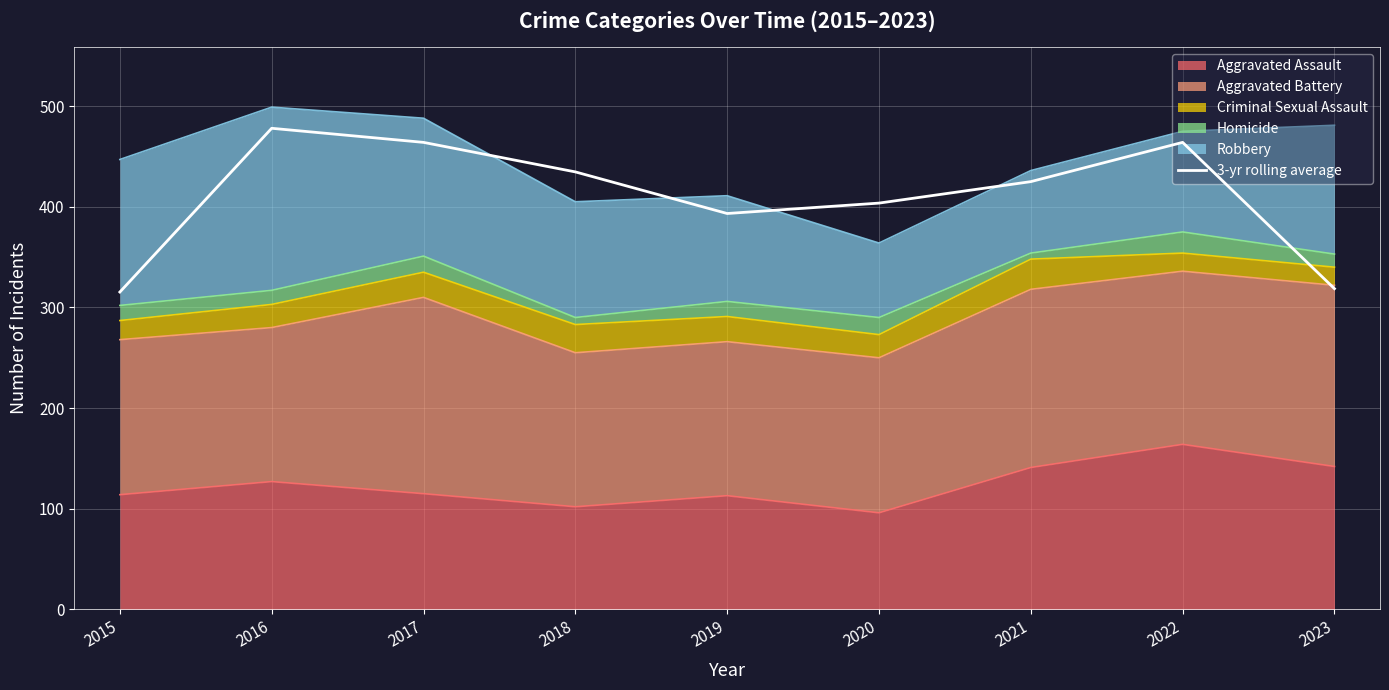

What is the value of the 1st point from the left?

315.3